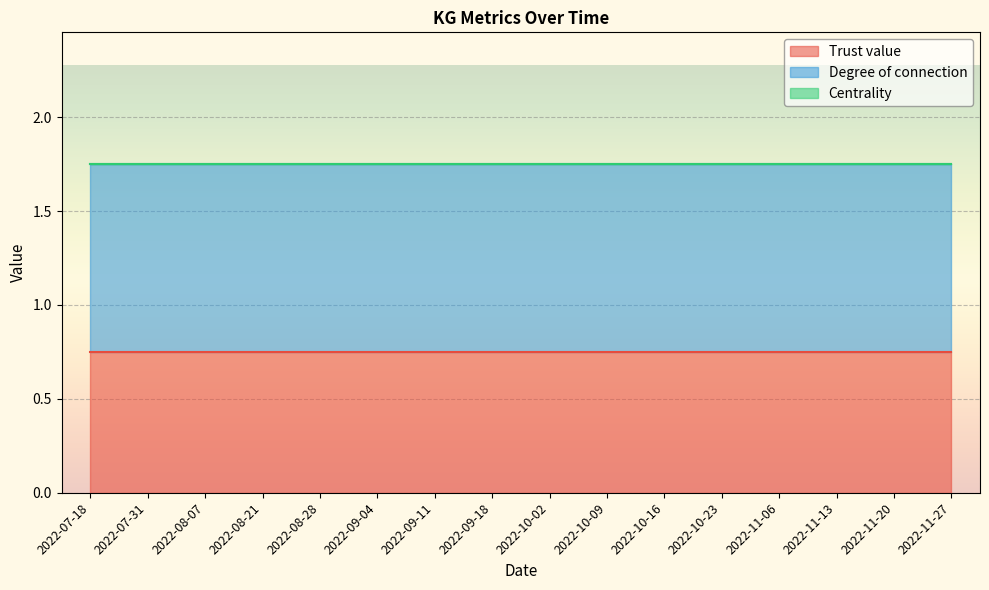

Rank the categories by Trust value value from lowest to highest.

2022-07-18, 2022-07-31, 2022-08-07, 2022-08-21, 2022-08-28, 2022-09-04, 2022-09-11, 2022-09-18, 2022-10-02, 2022-10-09, 2022-10-16, 2022-10-23, 2022-11-06, 2022-11-13, 2022-11-20, 2022-11-27